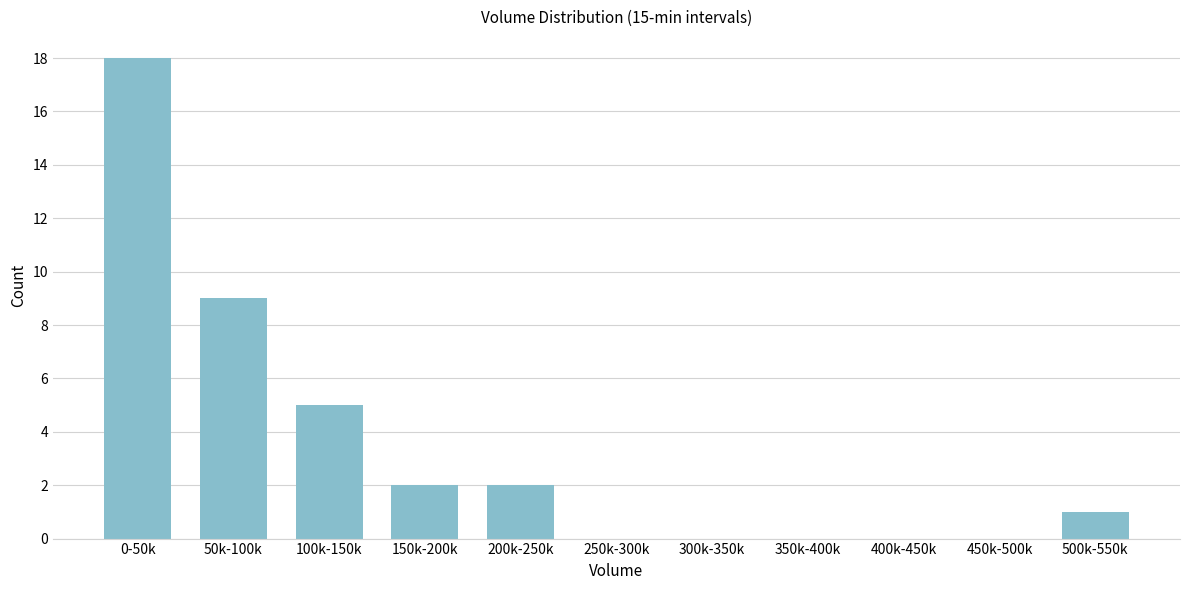

Reading left to right, what are all the values shown in this chart?

0-50k=18	50k-100k=9	100k-150k=5	150k-200k=2	200k-250k=2	250k-300k=0	300k-350k=0	350k-400k=0	400k-450k=0	450k-500k=0	500k-550k=1